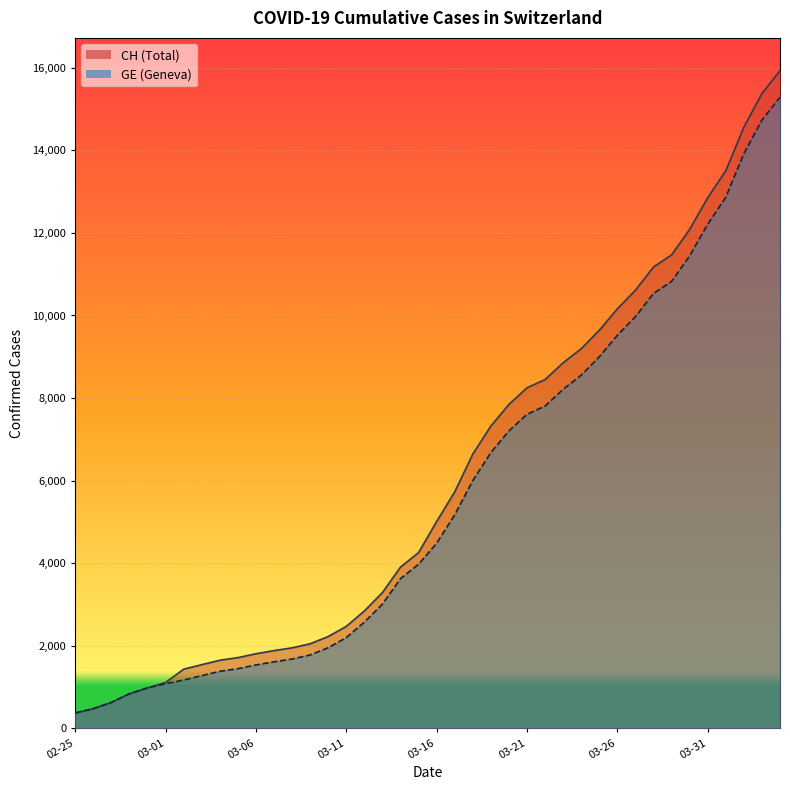

What is the spread (max minus min) of values at 03-01?

30